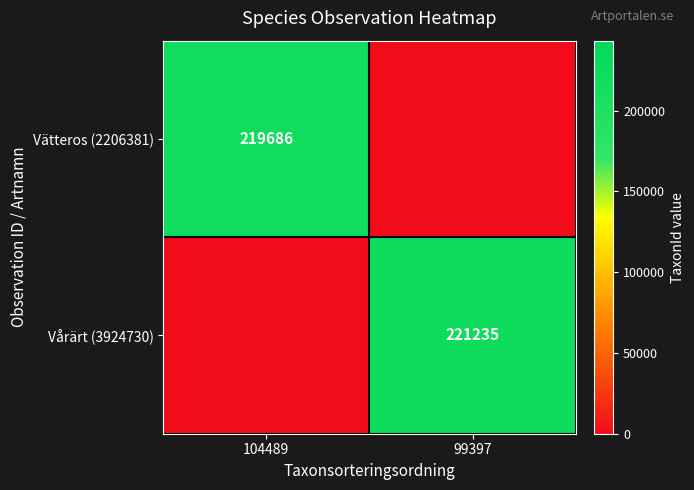

The value of Vätteros (2206381) at 104489 is 219686. True or false?

True